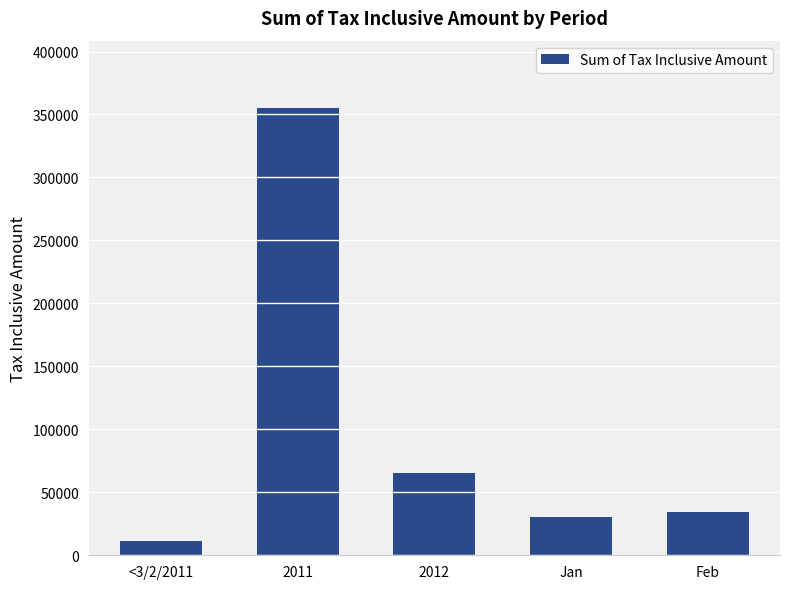

What is the sum of the values at Feb and 2011?

389971.5